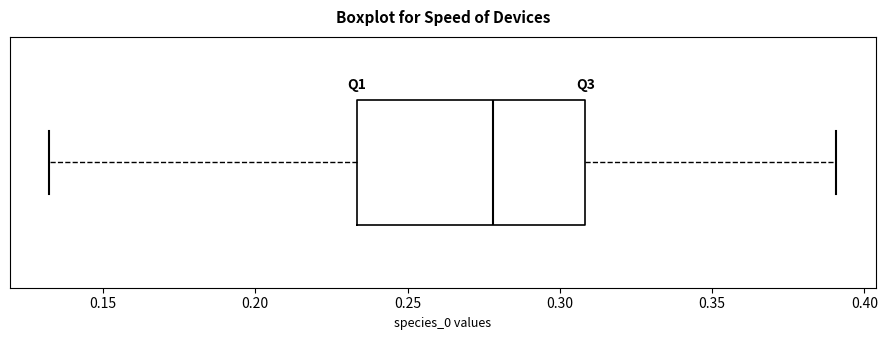

Read this box plot against the x-axis: the position of the median line, the range covered by the box, and the ends of both whiskers. The values are not printed on the chart, so give them approximately, as read against the axis.

median 0.280, box 0.235 to 0.310, whiskers 0.130 to 0.390